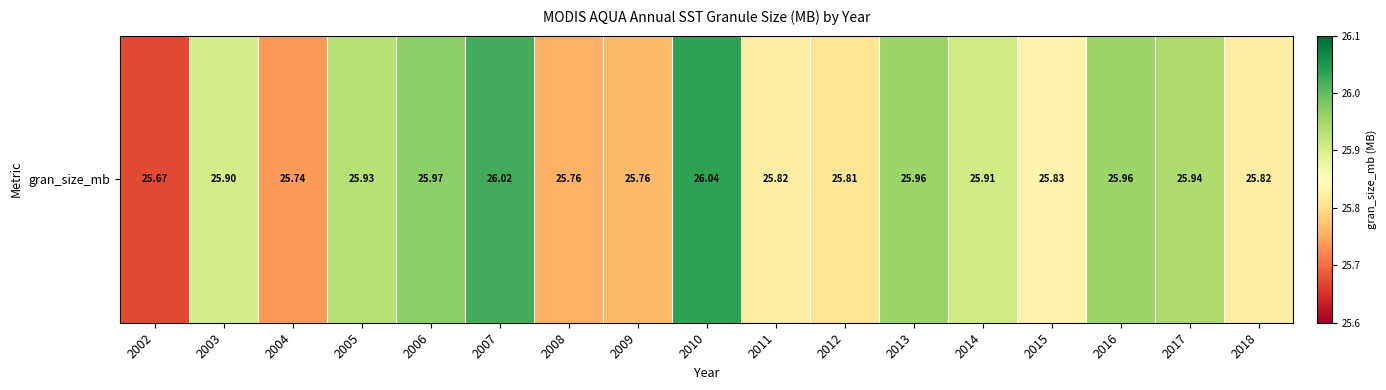

What is the greatest value displayed?

26.0